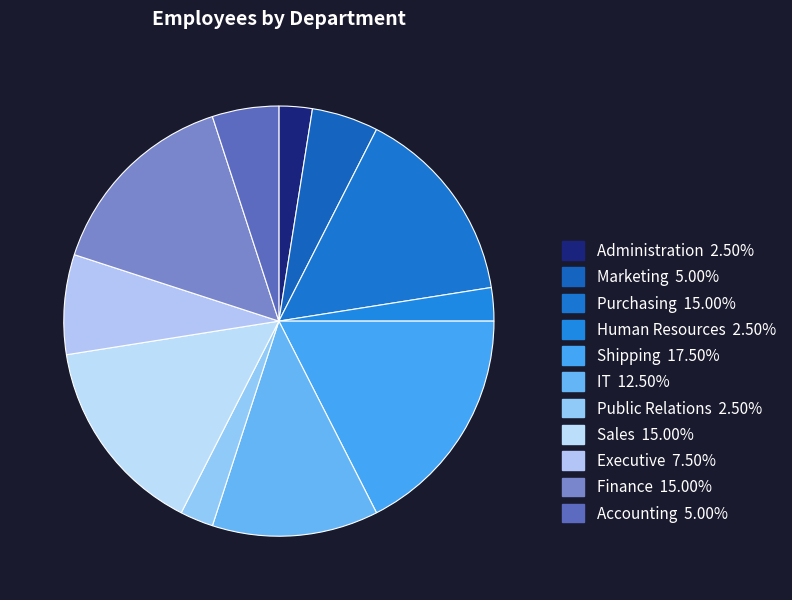

How much of the chart is everything except IT?

87.5%